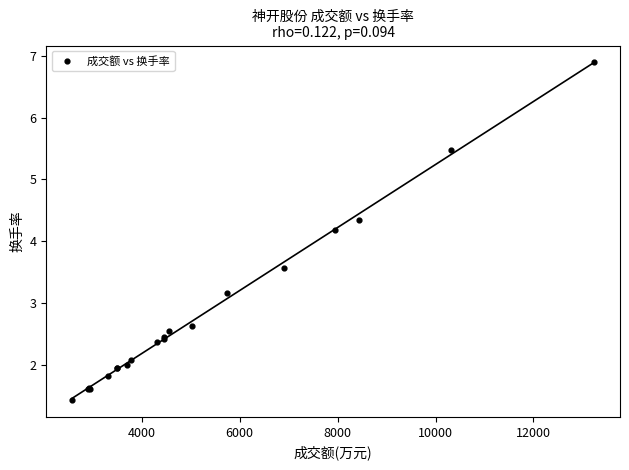

What Y value in the scatter plot is closest to 4?

4.2